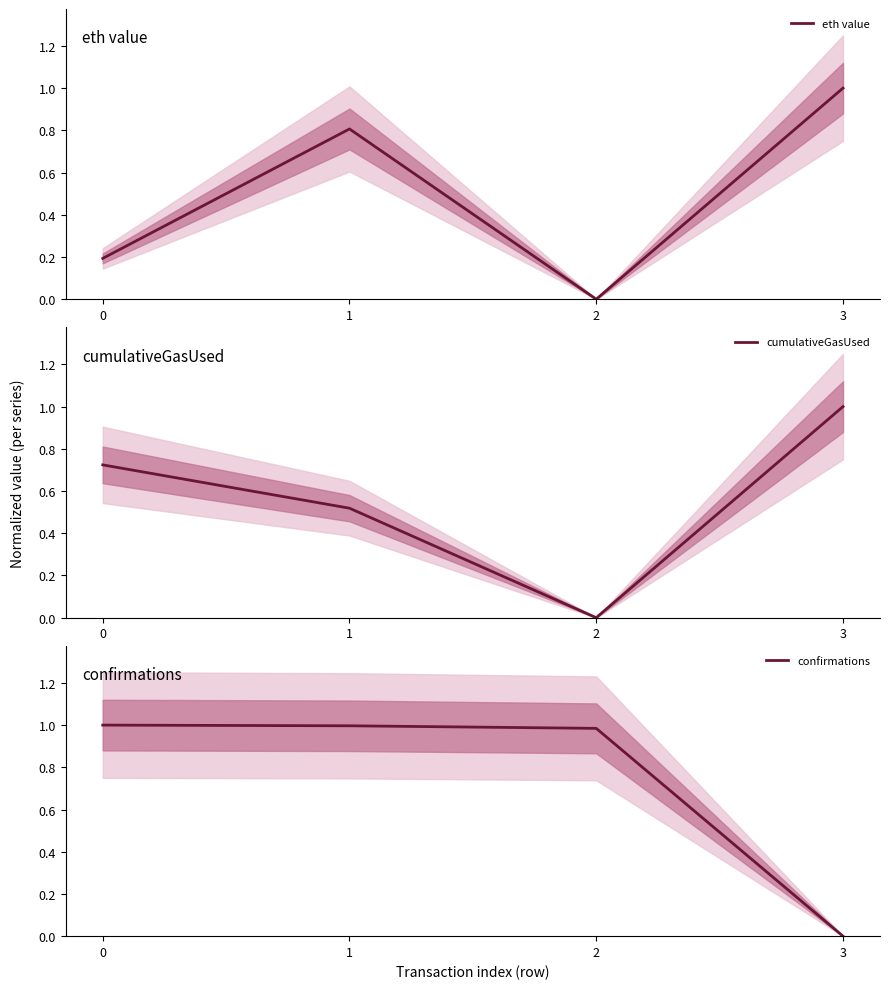

What is the total value across all series at 1?

2.3